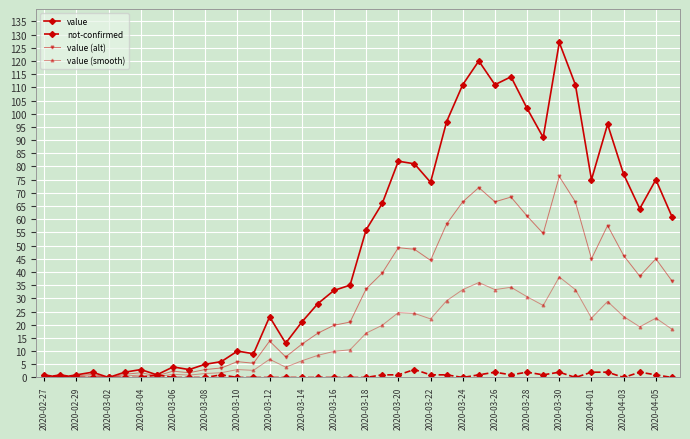

What is the difference between the maximum and second lowest values in the value (smooth) series?

38.1